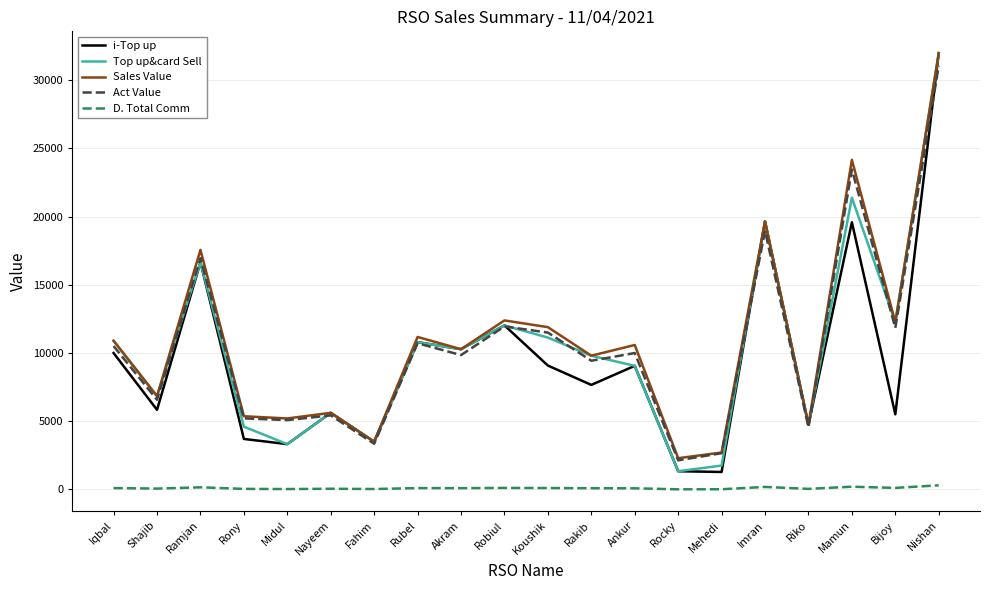

At which category does the chart reach its peak across all series?

Nishan